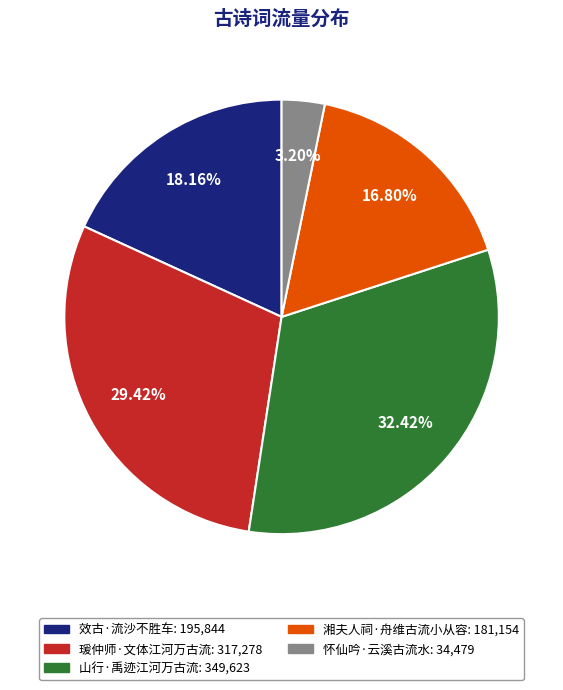

Between 湘夫人祠·舟维古流小从容 and 山行·禹迹江河万古流, which is larger?

山行·禹迹江河万古流